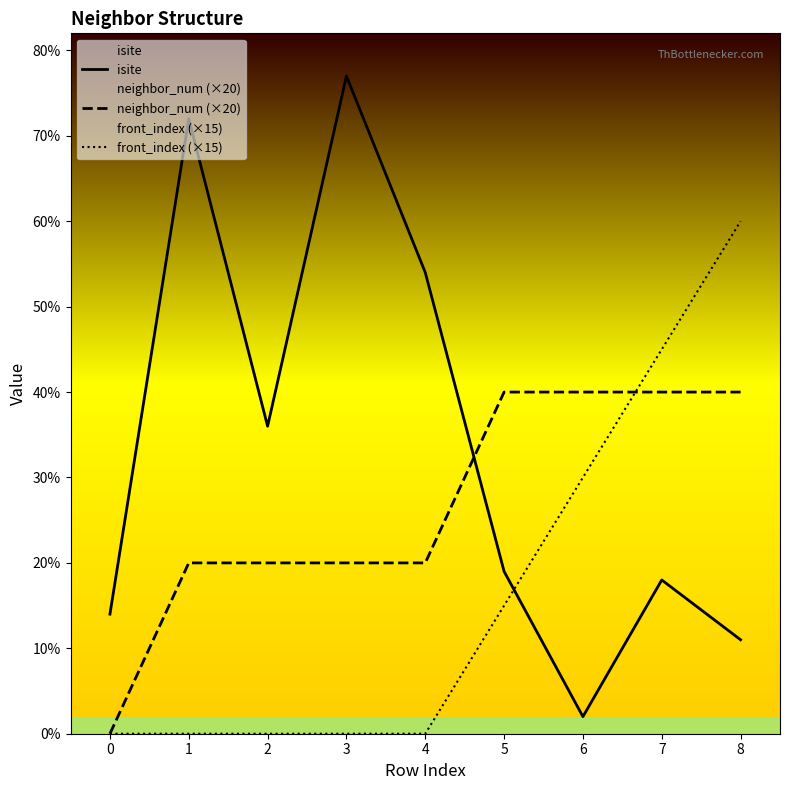

What is the greatest value displayed?

77